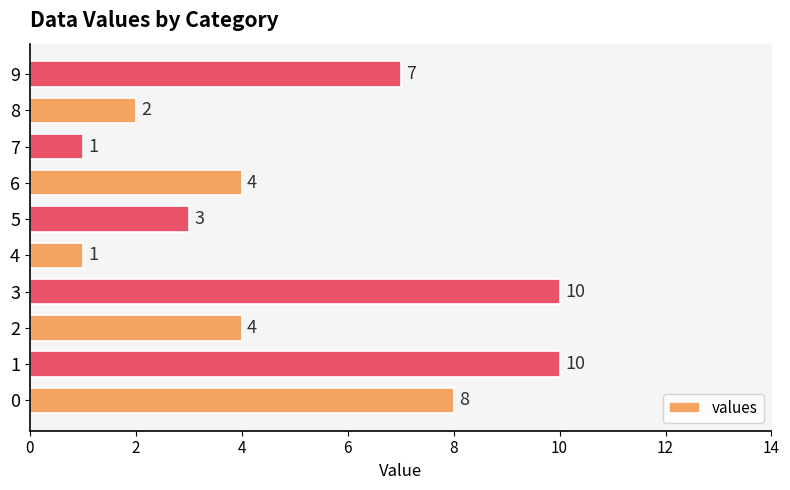

The chart shows a value of 4 at 6. True or false?

True